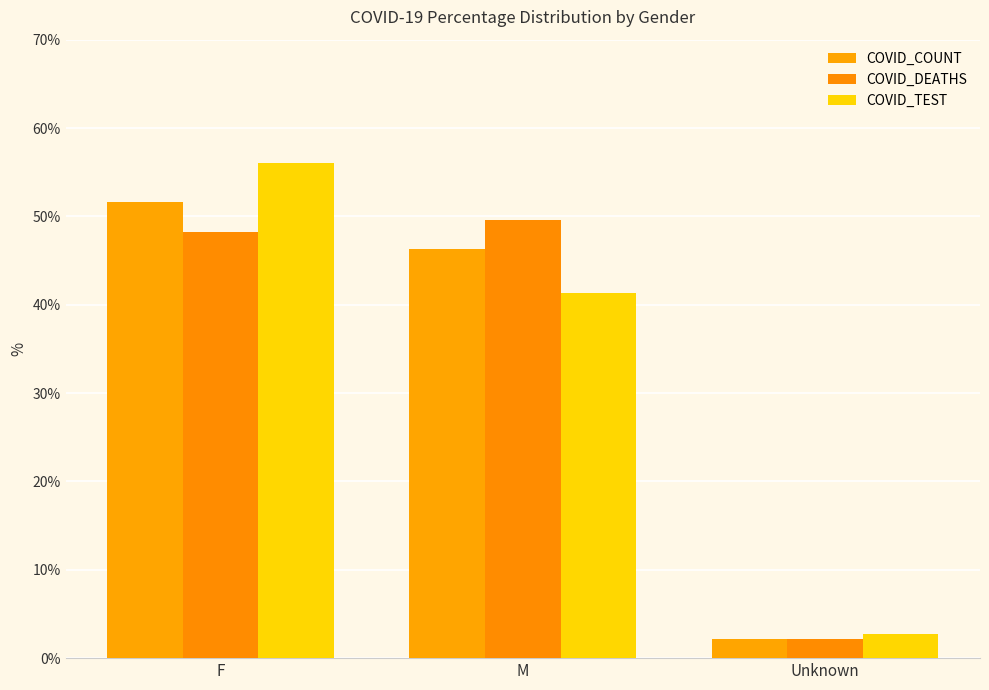

Reading right to left, what are all the values shown in this chart?

COVID_COUNT: 2.1	46.3	51.6
COVID_DEATHS: 2.2	49.5	48.3
COVID_TEST: 2.7	41.3	56.0